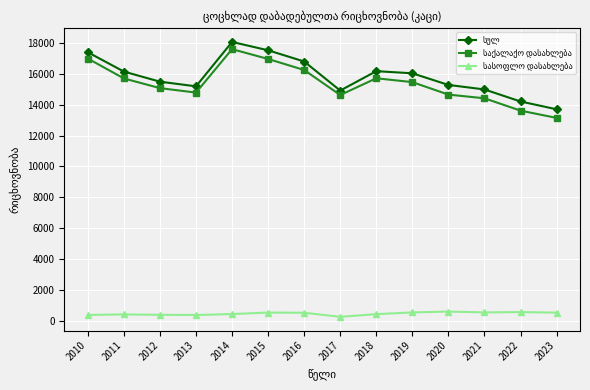

How many lines are shown in the chart?

3